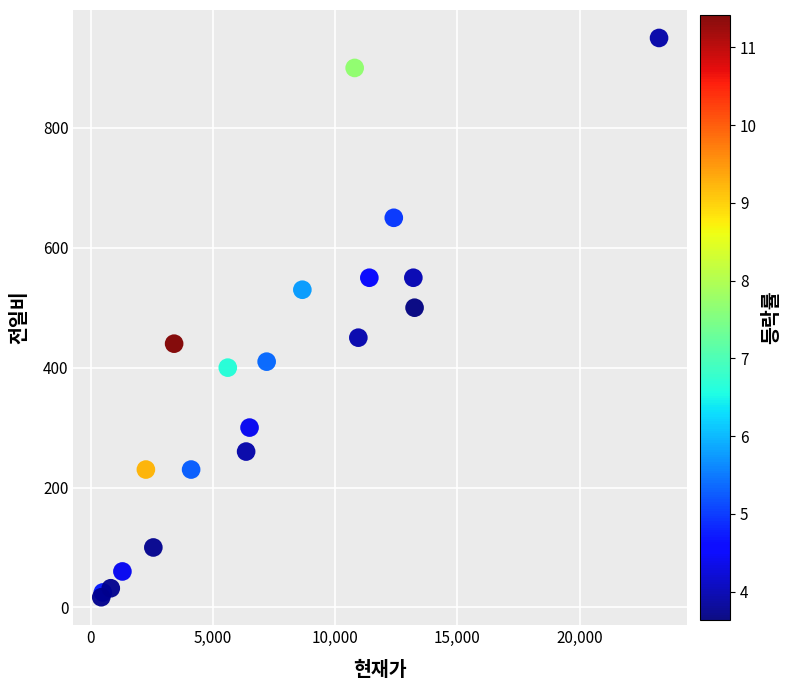

What Y value in the scatter plot is closest to 483?

500